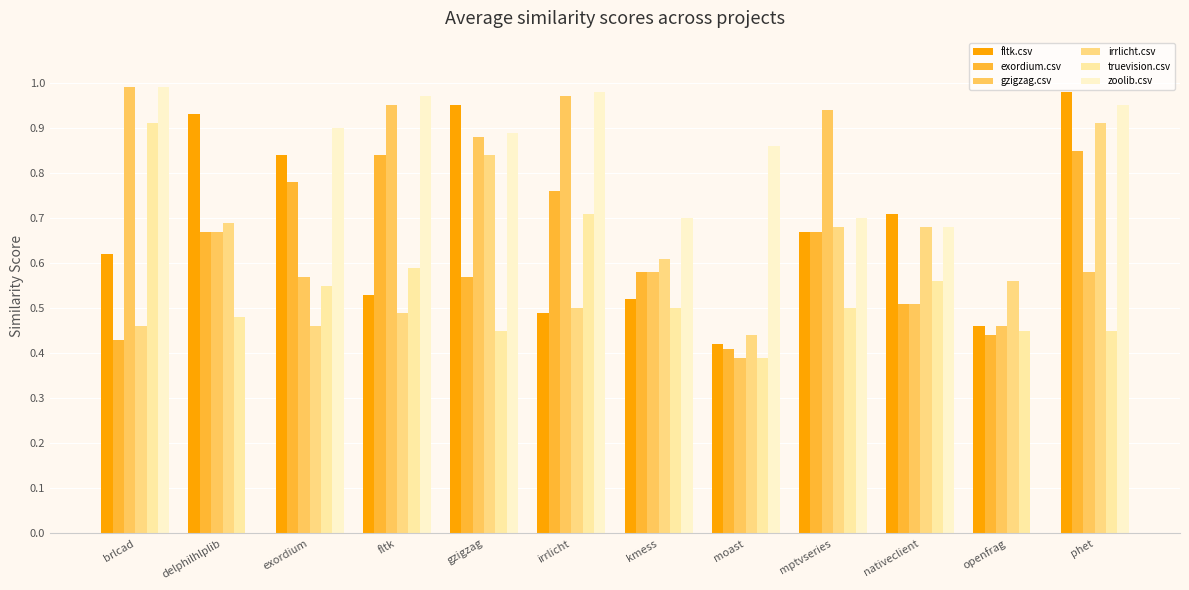

How many groups of bars are there?

12